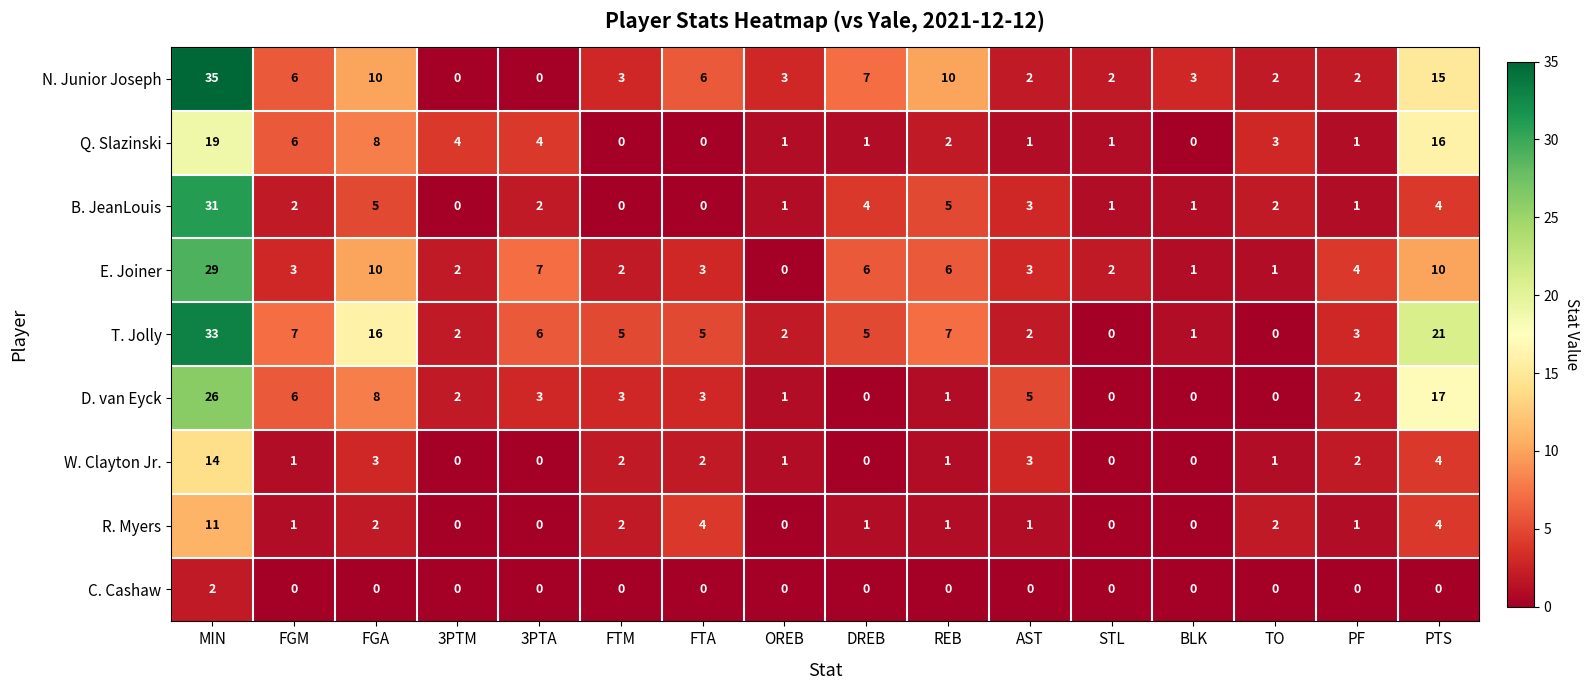

Where is Q. Slazinski nearest to the value 9?

FGA